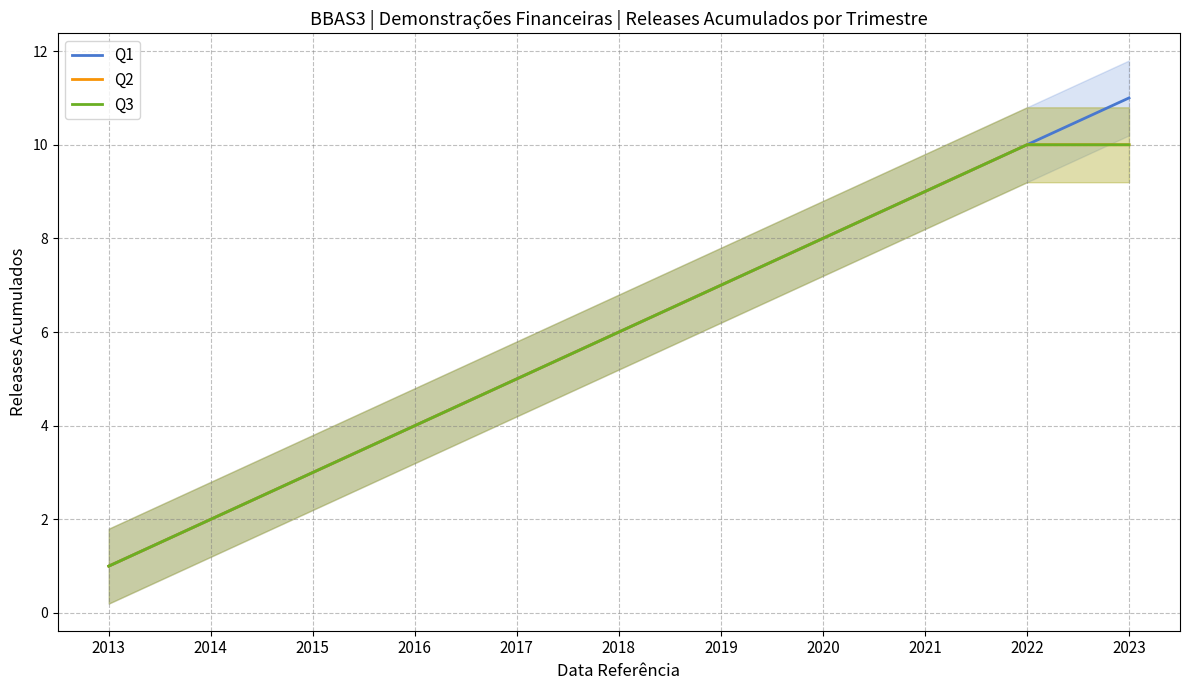

How many distinct data groups are displayed?

3